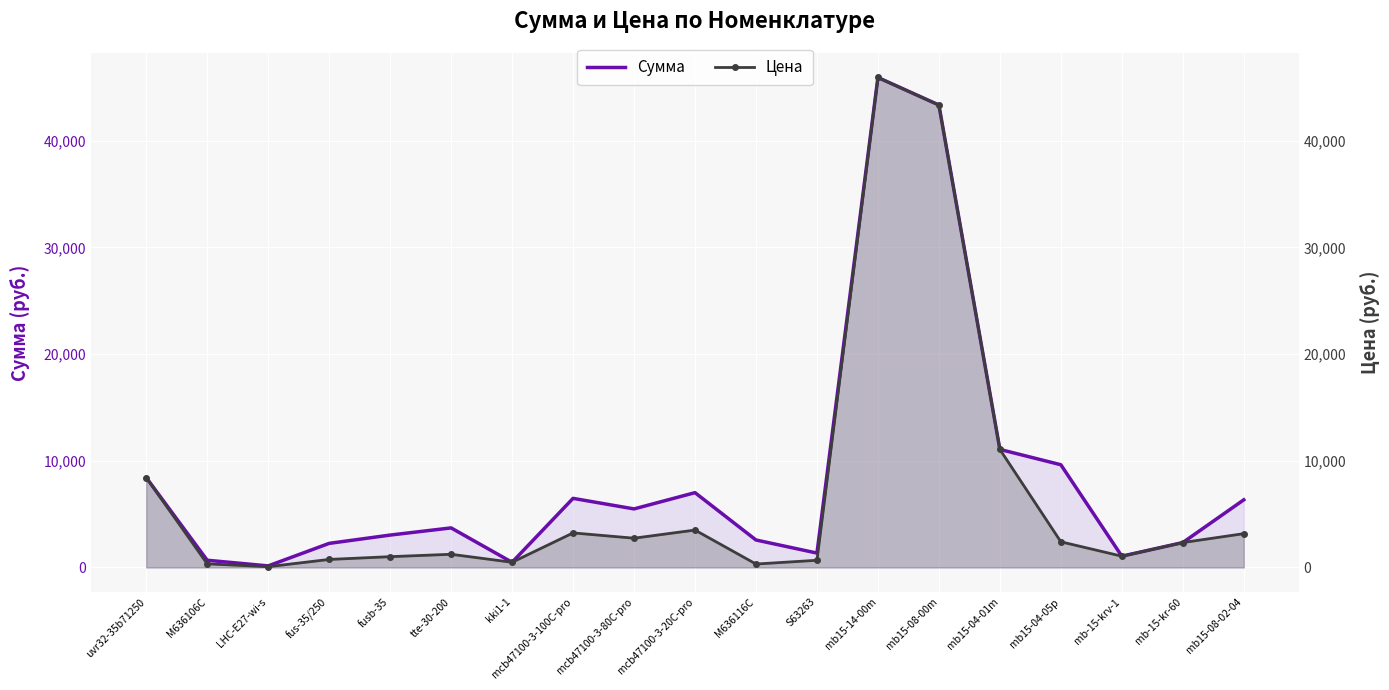

True or false: Цена and Сумма intersect in this chart.

False